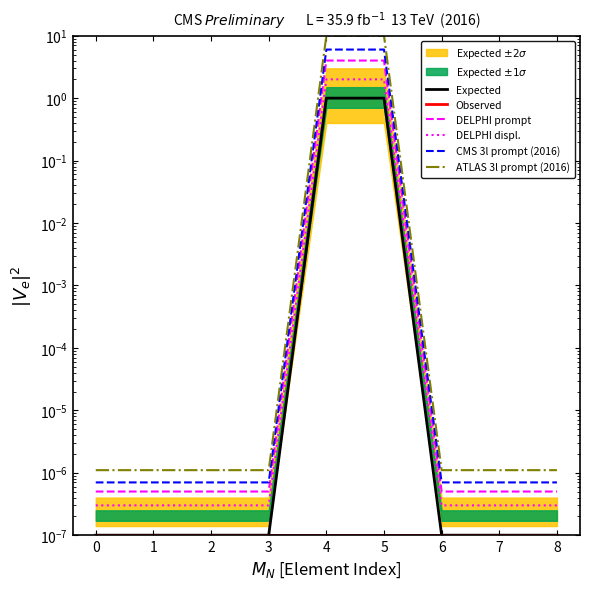

List the labels in order of CMS 3l prompt (2016) value, smallest first.

0, 1, 2, 3, 6, 7, 8, 4, 5